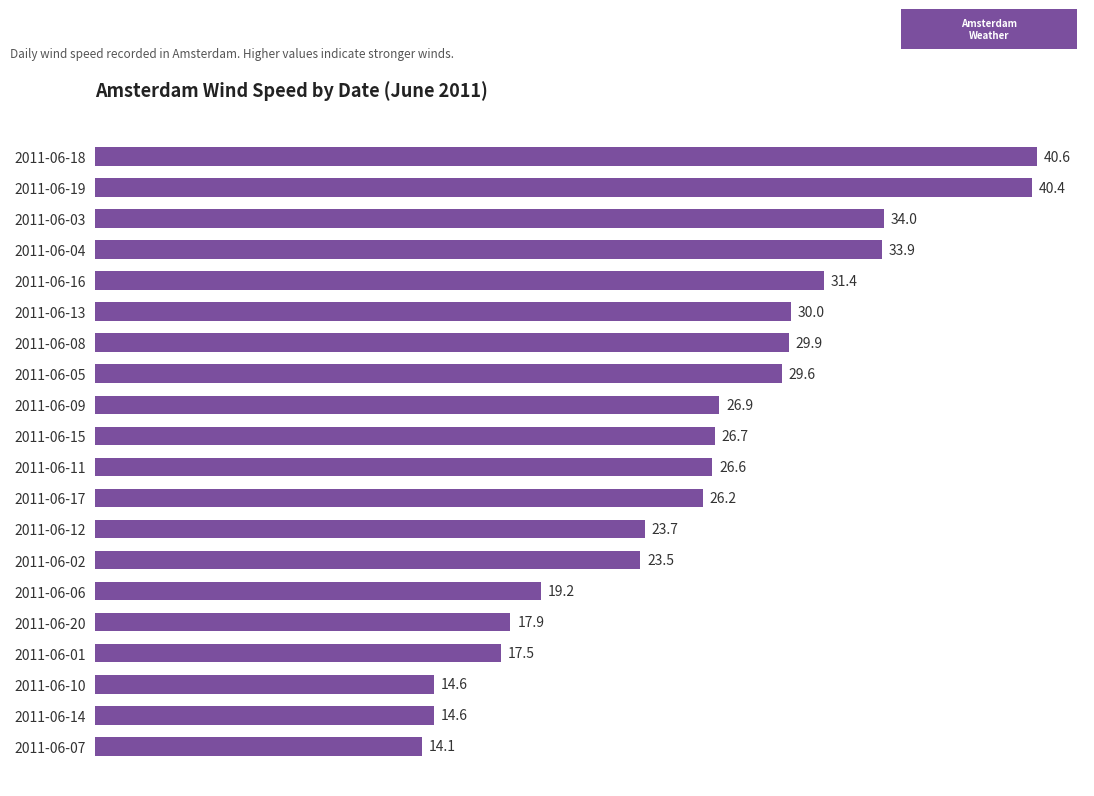

Reading bottom to top, list all the values displayed in this chart.

2011-06-07=14.1	2011-06-14=14.6	2011-06-10=14.6	2011-06-01=17.5	2011-06-20=17.9	2011-06-06=19.2	2011-06-02=23.5	2011-06-12=23.7	2011-06-17=26.2	2011-06-11=26.6	2011-06-15=26.7	2011-06-09=26.9	2011-06-05=29.6	2011-06-08=29.9	2011-06-13=30.0	2011-06-16=31.4	2011-06-04=33.9	2011-06-03=34.0	2011-06-19=40.4	2011-06-18=40.6